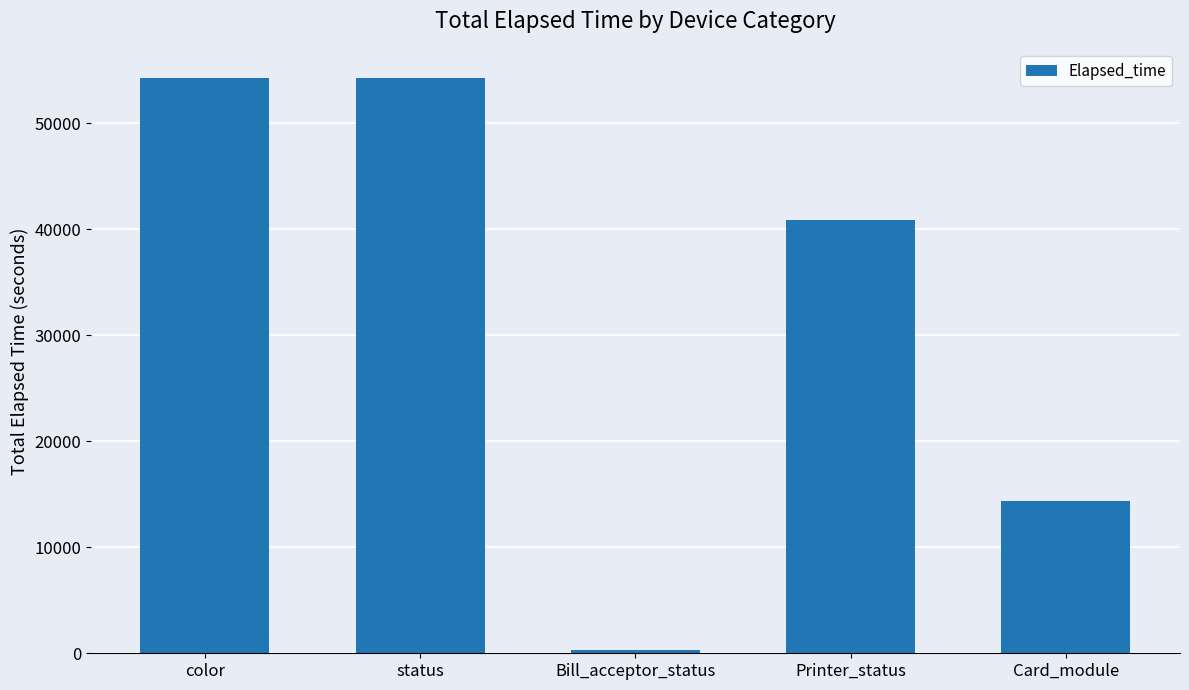

How many categories are shown in the chart?

5